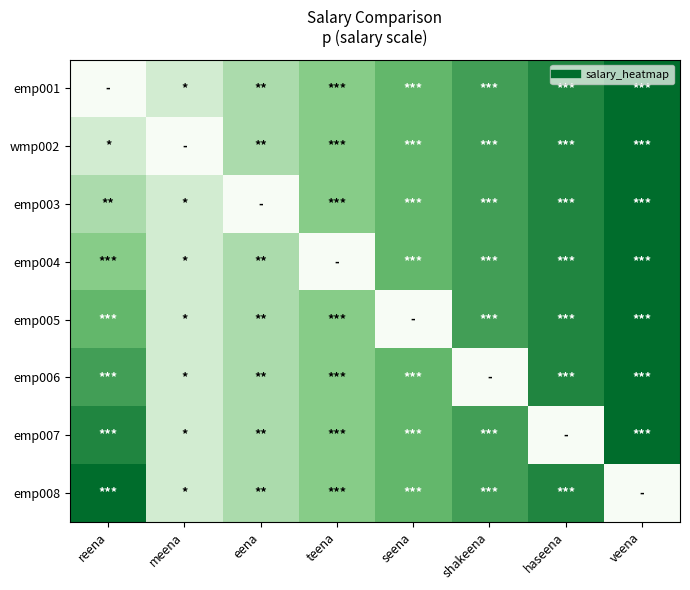

Reading left to right, what are all the values shown in this chart?

emp001: reena=8000000	meena=9000000	eena=10000000	teena=11000000	seena=12000000	shakeena=13000000	haseena=14000000	veena=15000000
wmp002: reena=9000000	meena=8000000	eena=10000000	teena=11000000	seena=12000000	shakeena=13000000	haseena=14000000	veena=15000000
emp003: reena=10000000	meena=9000000	eena=8000000	teena=11000000	seena=12000000	shakeena=13000000	haseena=14000000	veena=15000000
emp004: reena=11000000	meena=9000000	eena=10000000	teena=8000000	seena=12000000	shakeena=13000000	haseena=14000000	veena=15000000
emp005: reena=12000000	meena=9000000	eena=10000000	teena=11000000	seena=8000000	shakeena=13000000	haseena=14000000	veena=15000000
emp006: reena=13000000	meena=9000000	eena=10000000	teena=11000000	seena=12000000	shakeena=8000000	haseena=14000000	veena=15000000
emp007: reena=14000000	meena=9000000	eena=10000000	teena=11000000	seena=12000000	shakeena=13000000	haseena=8000000	veena=15000000
emp008: reena=15000000	meena=9000000	eena=10000000	teena=11000000	seena=12000000	shakeena=13000000	haseena=14000000	veena=8000000